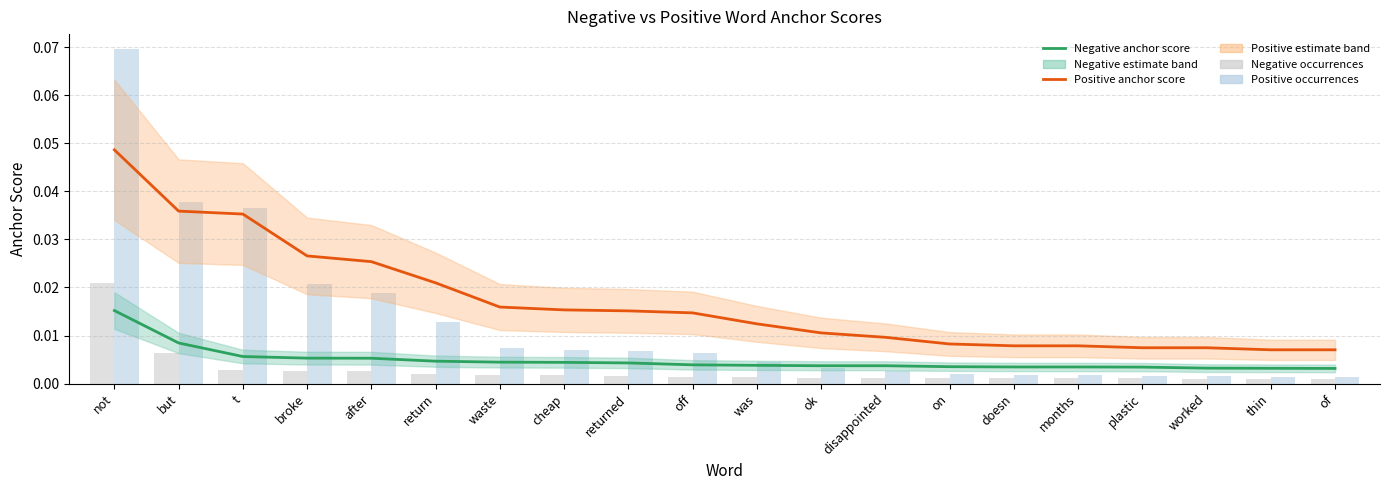

The value of negative occurences (normalised) at t is 0.0. True or false?

False